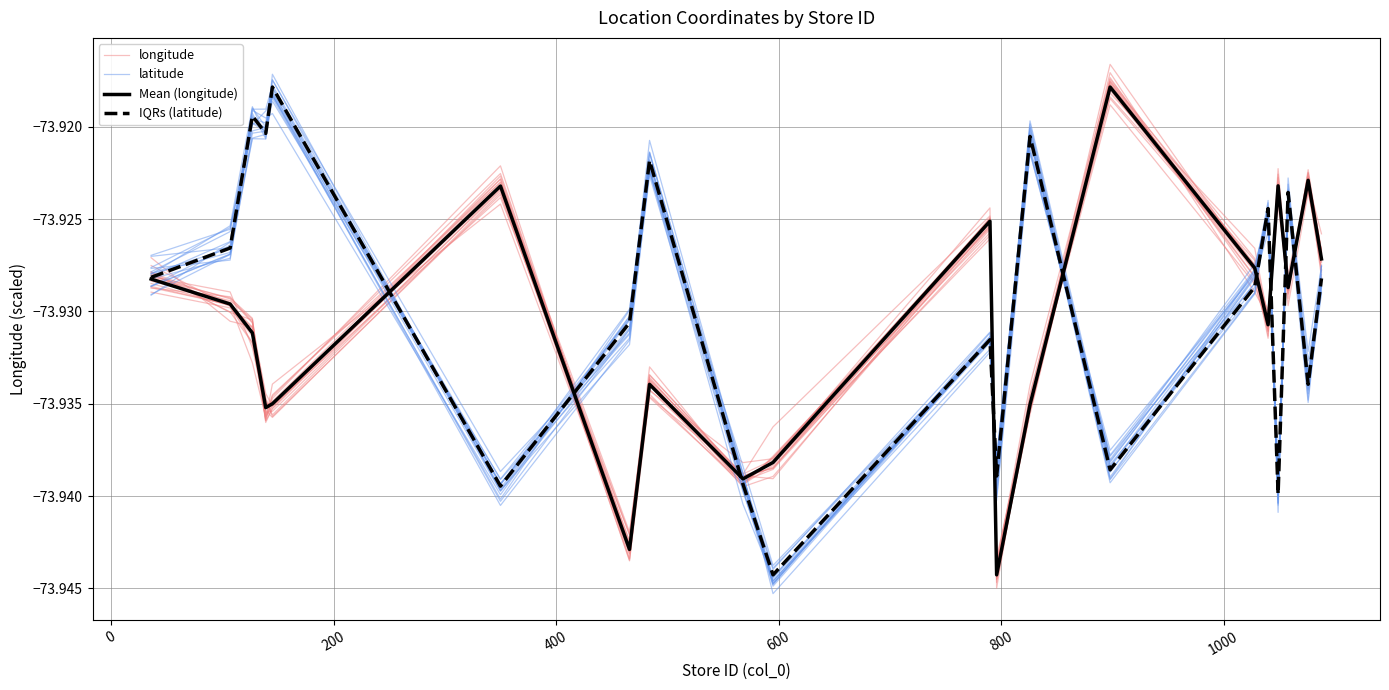

Does the chart have visible grid lines?

Yes